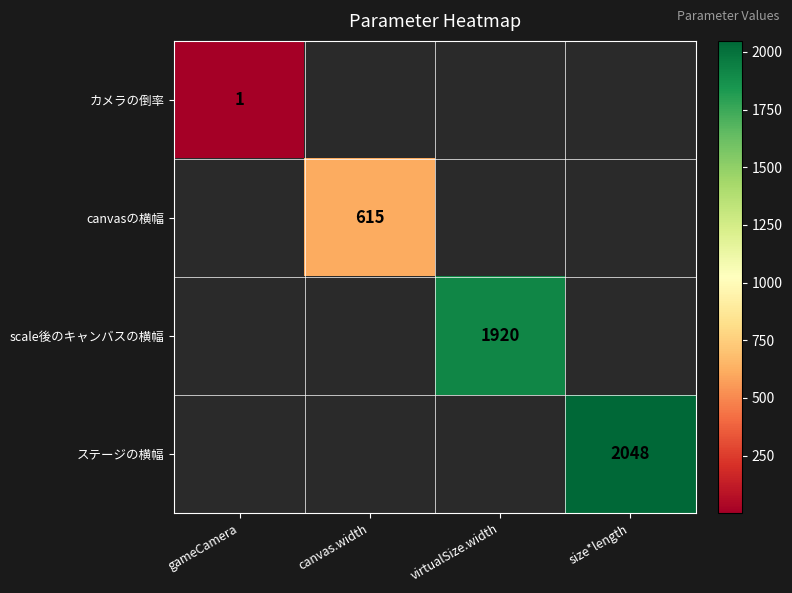

The ステージの横幅 series shows 3674.0 at size*length. True or false?

False